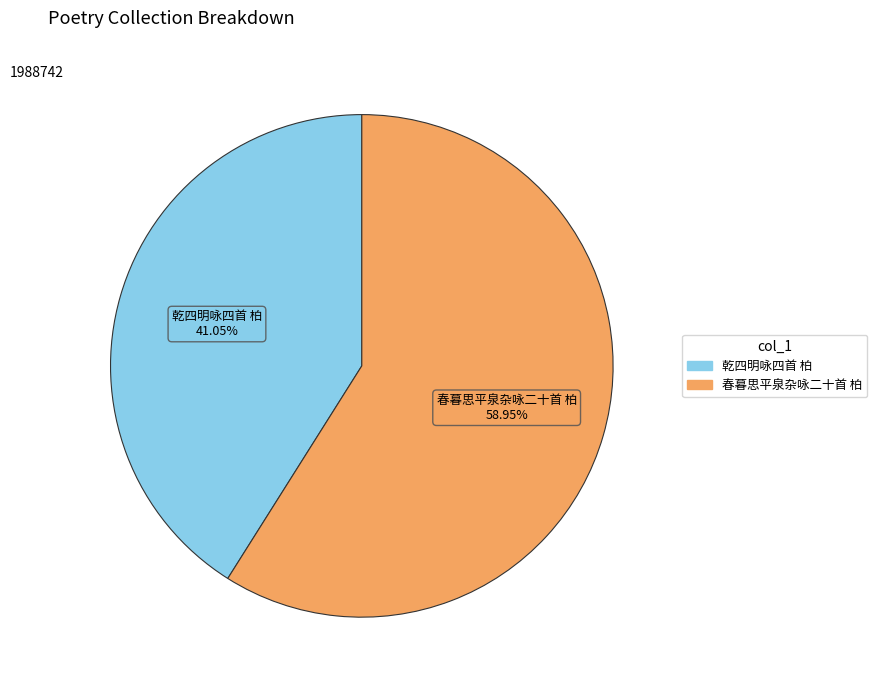

Is there a majority slice in this chart?

Yes